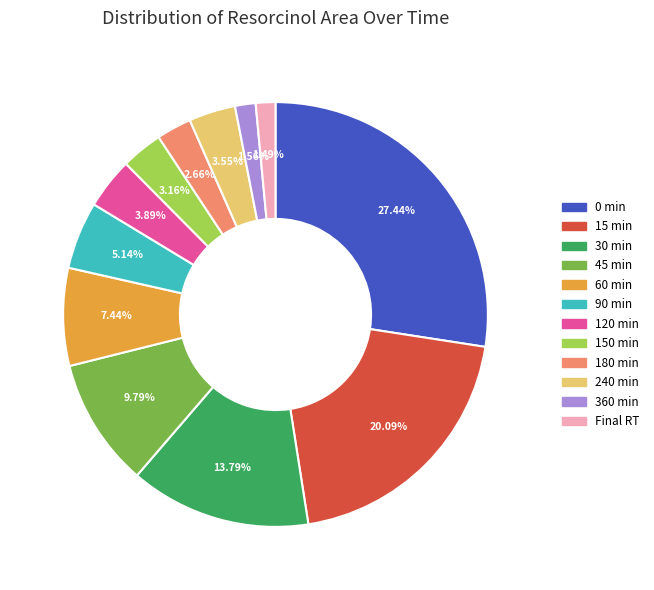

To the nearest percent, what portion does 240 min represent?

4%